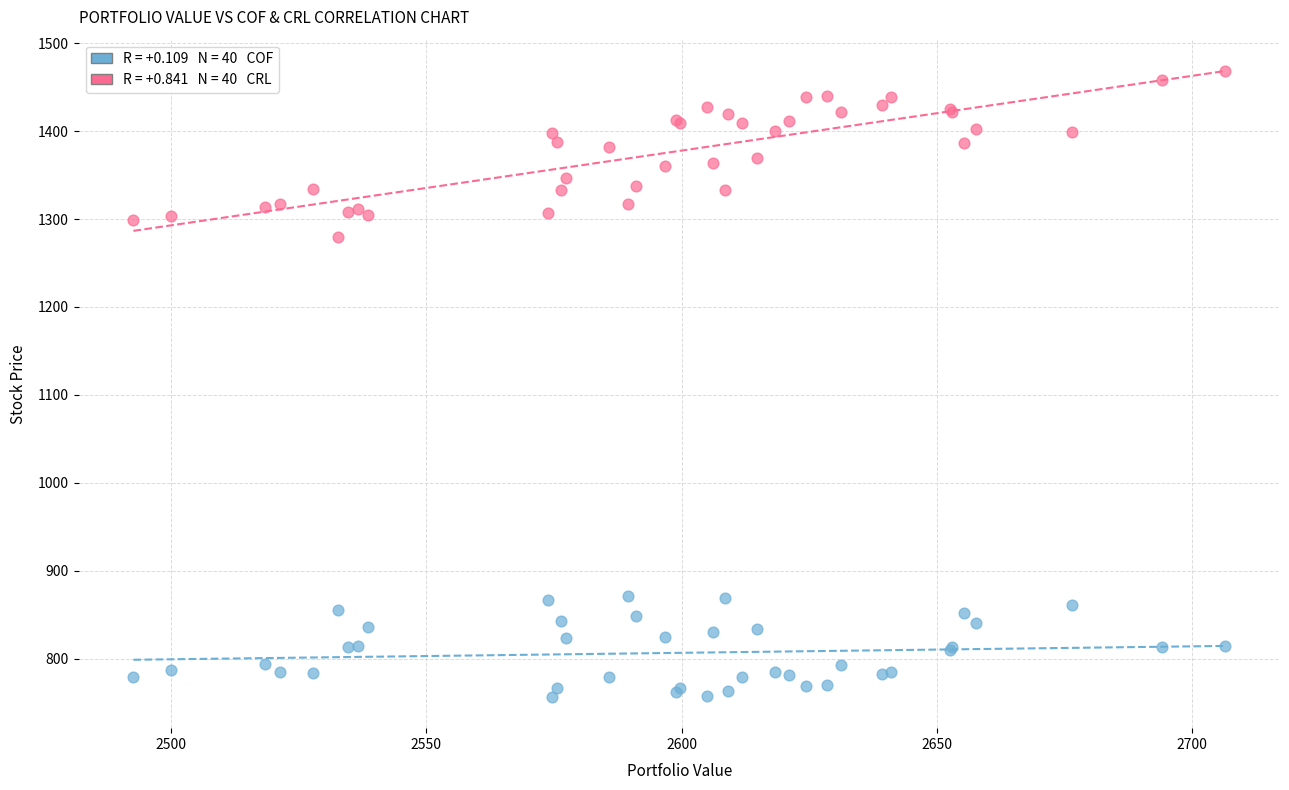

Across all series, what Y value is closest to 1112?

1279.2